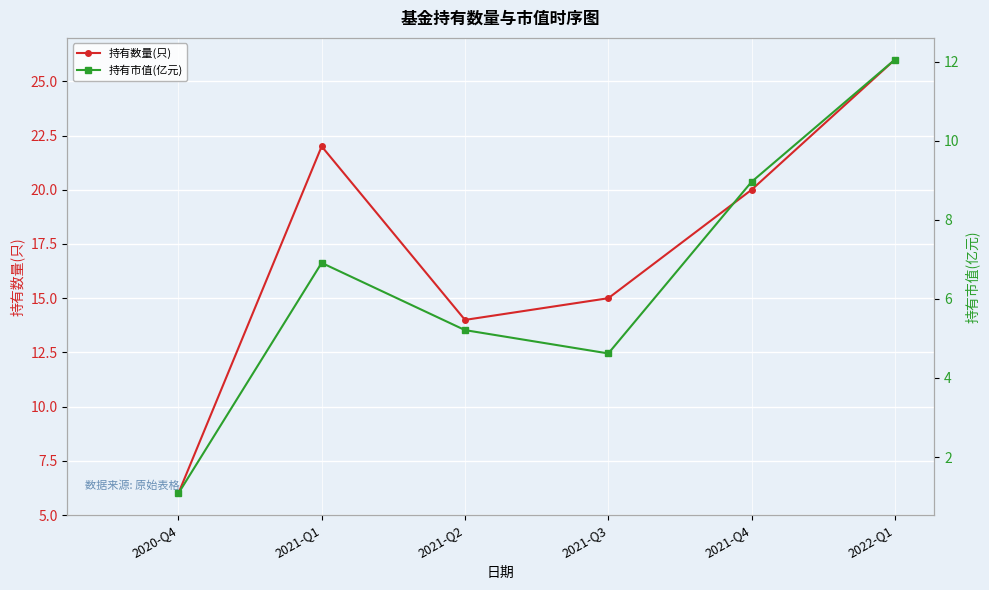

The value of 持有市值(亿元) at 2020-Q4 is 1.1. True or false?

True